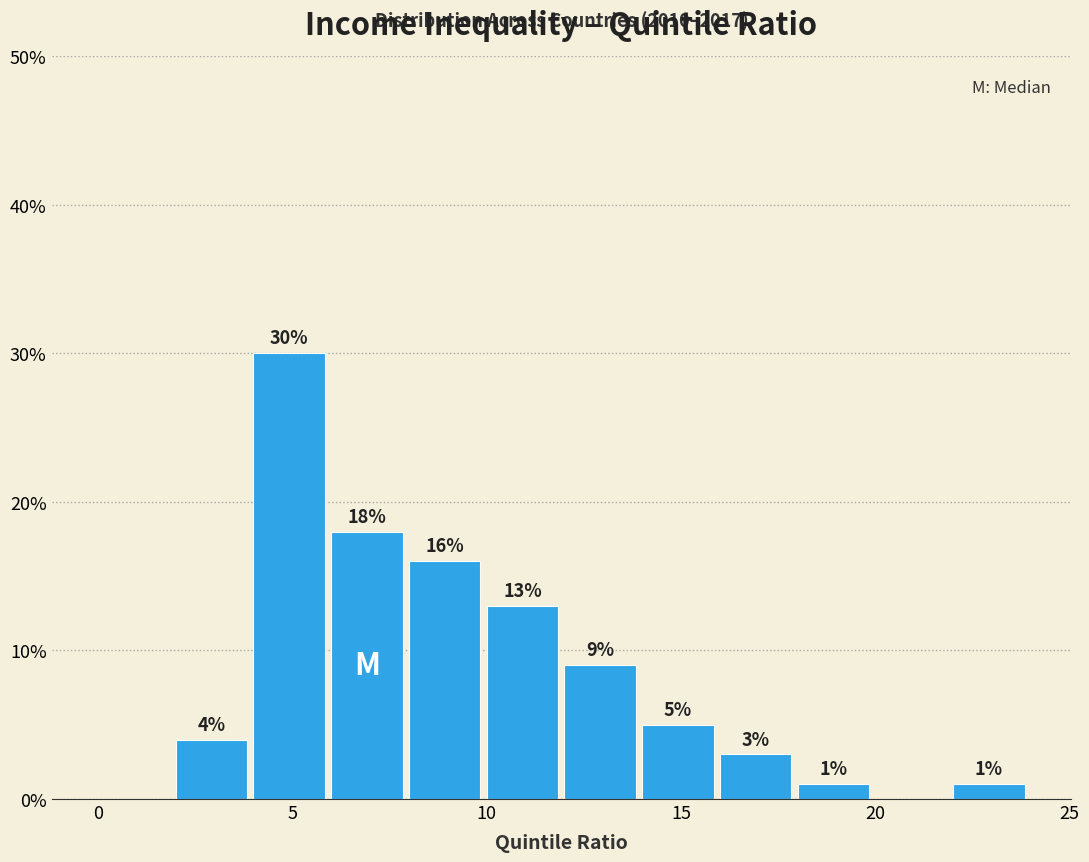

Which range on the x-axis has the tallest bar?

4 to 6